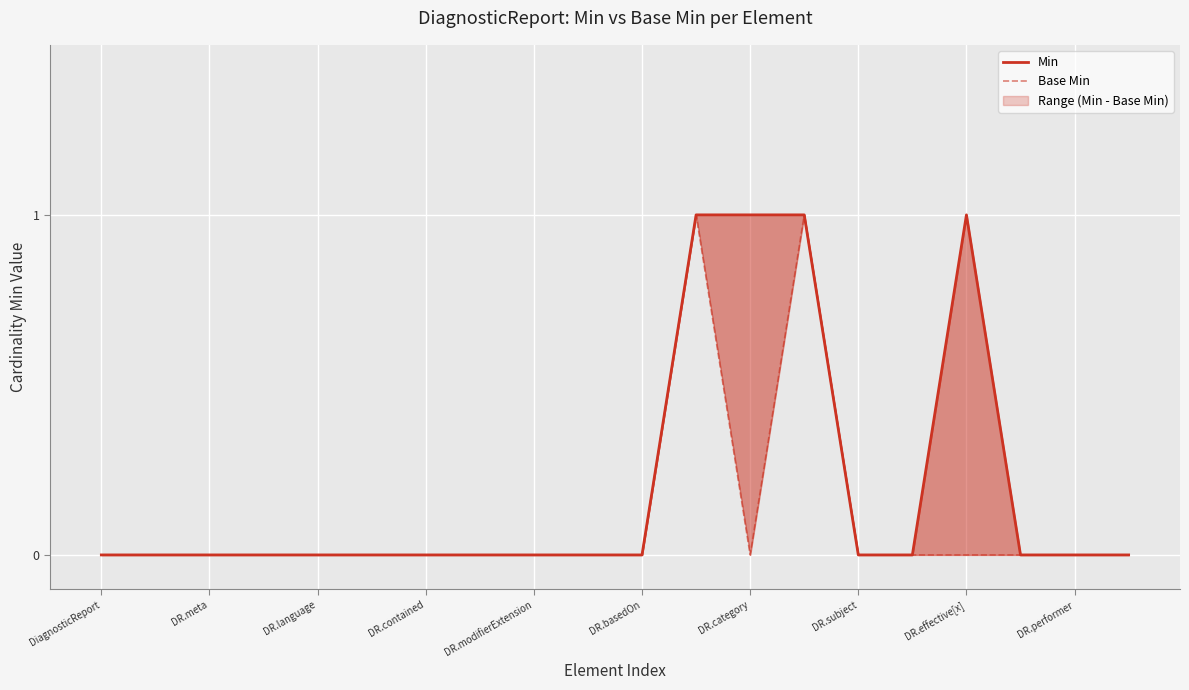

Which has a higher value, DR.category or DR.performer?

DR.category